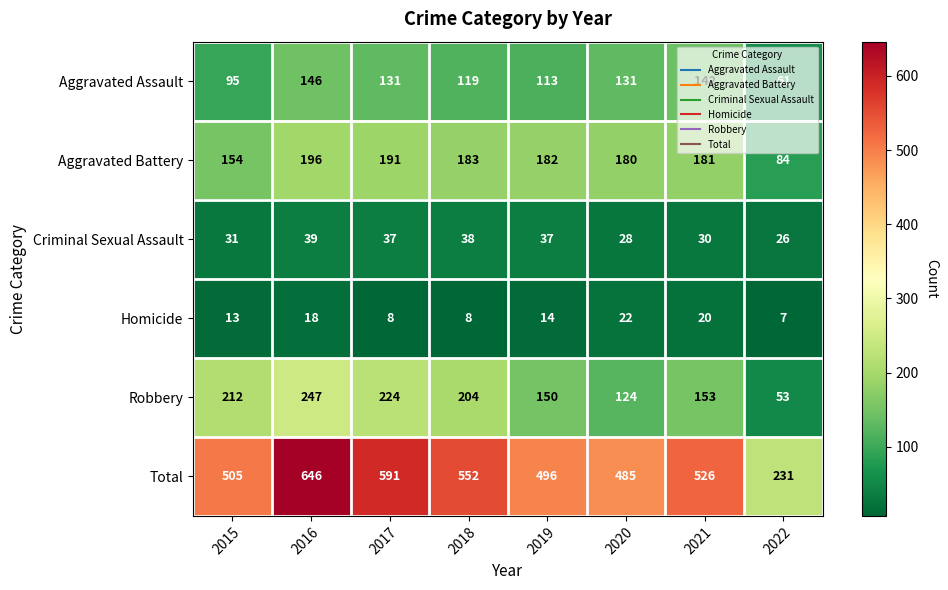

The Total series shows 1043 at 2016. True or false?

False